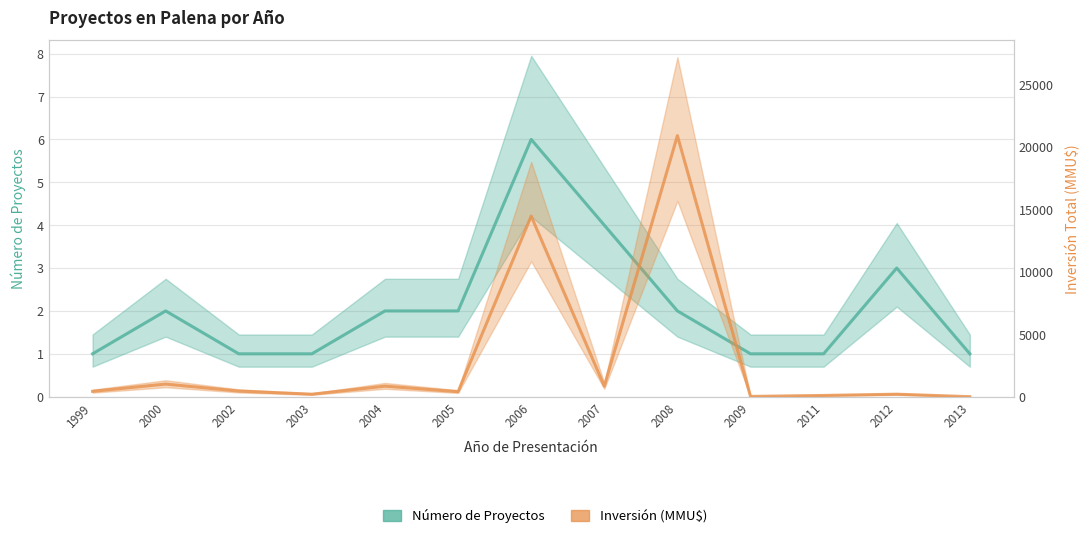

The Inversión (MMU$) series shows 1010 at 2000. True or false?

True